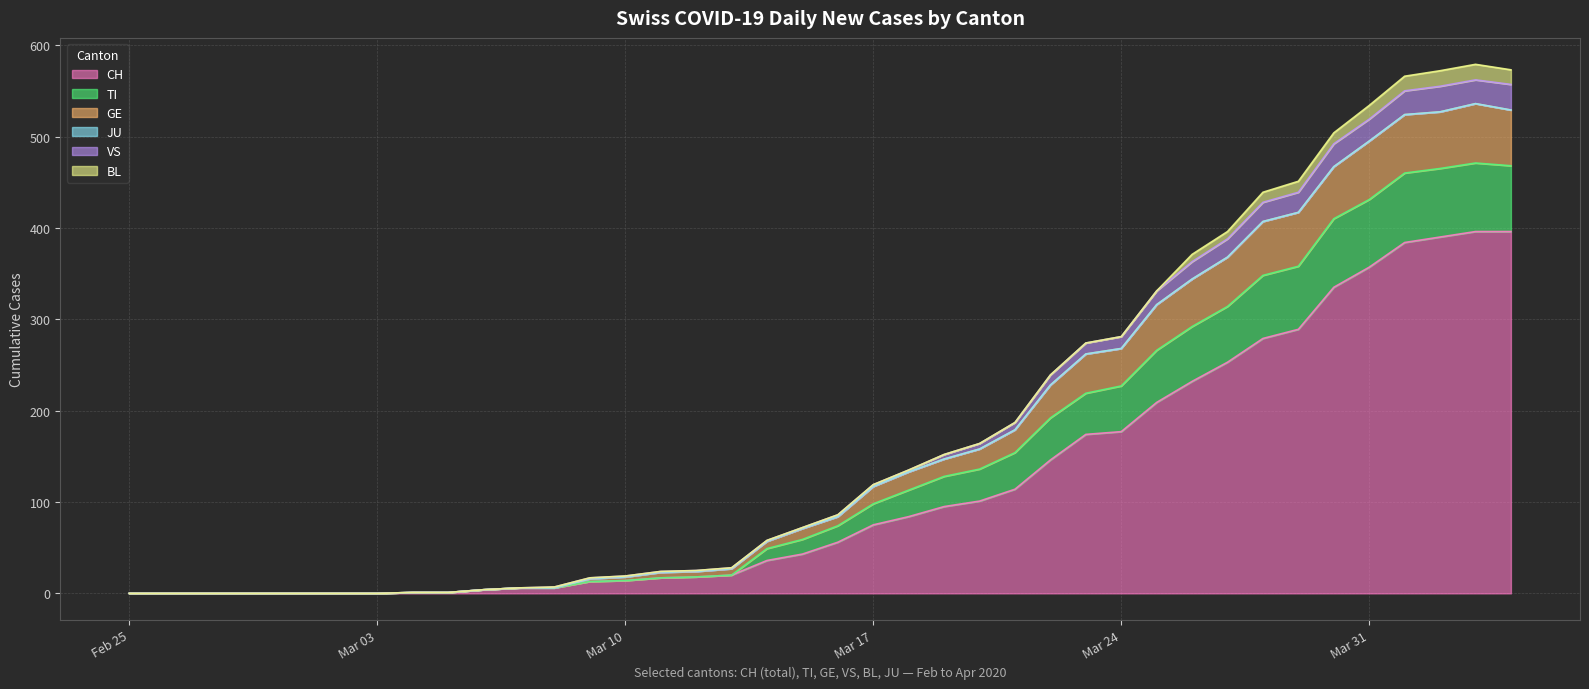

At which label does VS reach its peak?

2020-04-03